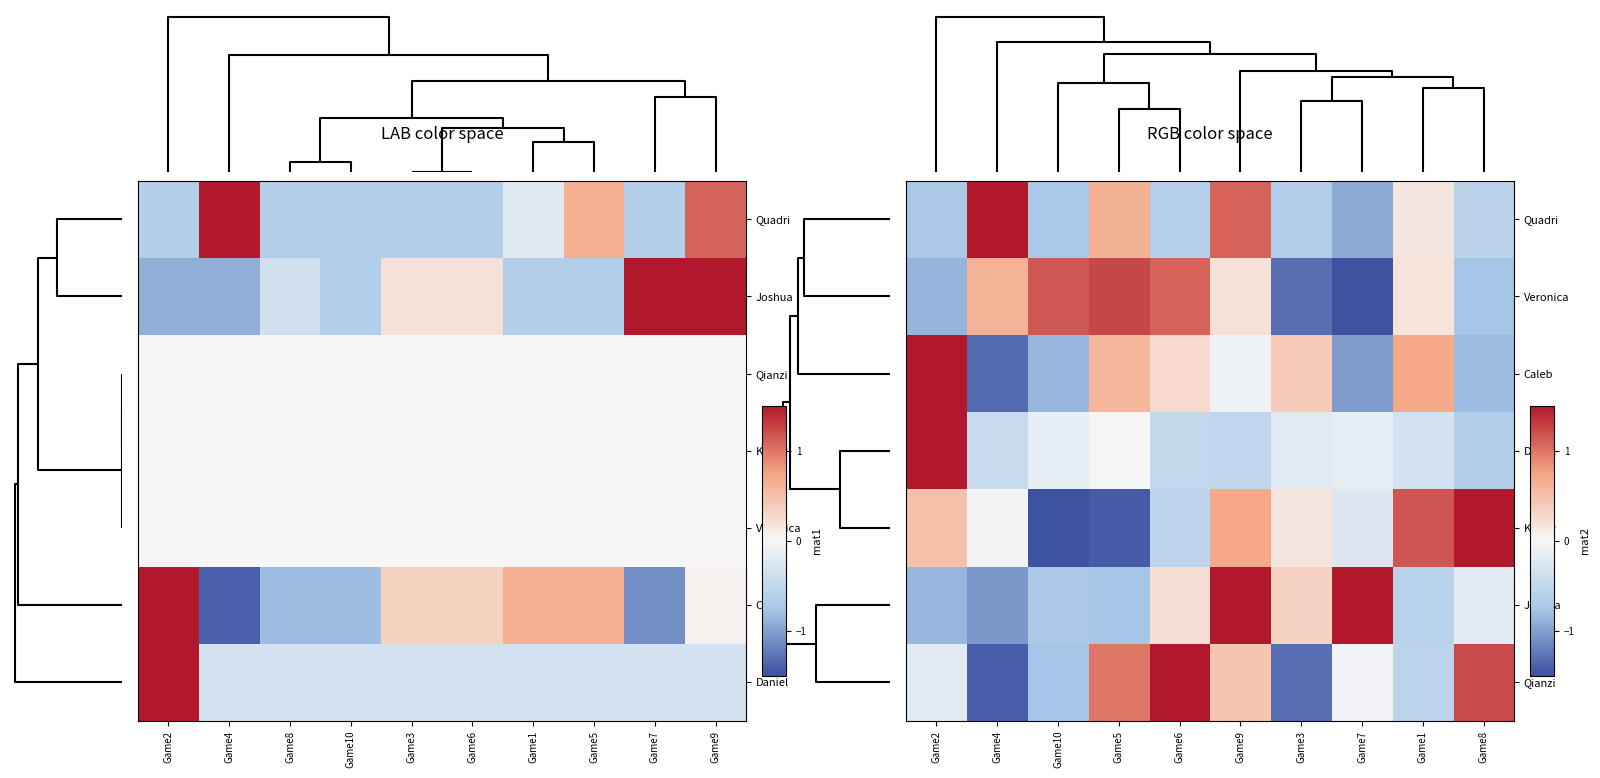

True or false: Caleb has a value of -1.4 at Game10.

False